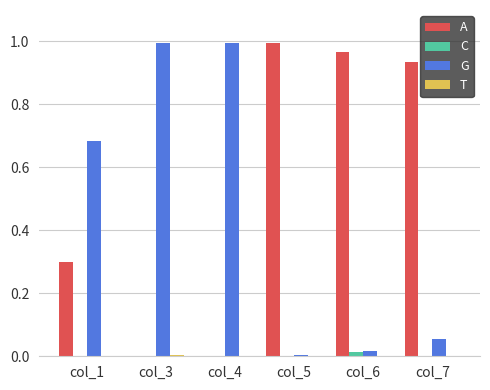

Is the value of A at col_4 greater than the value of G at col_3?

No